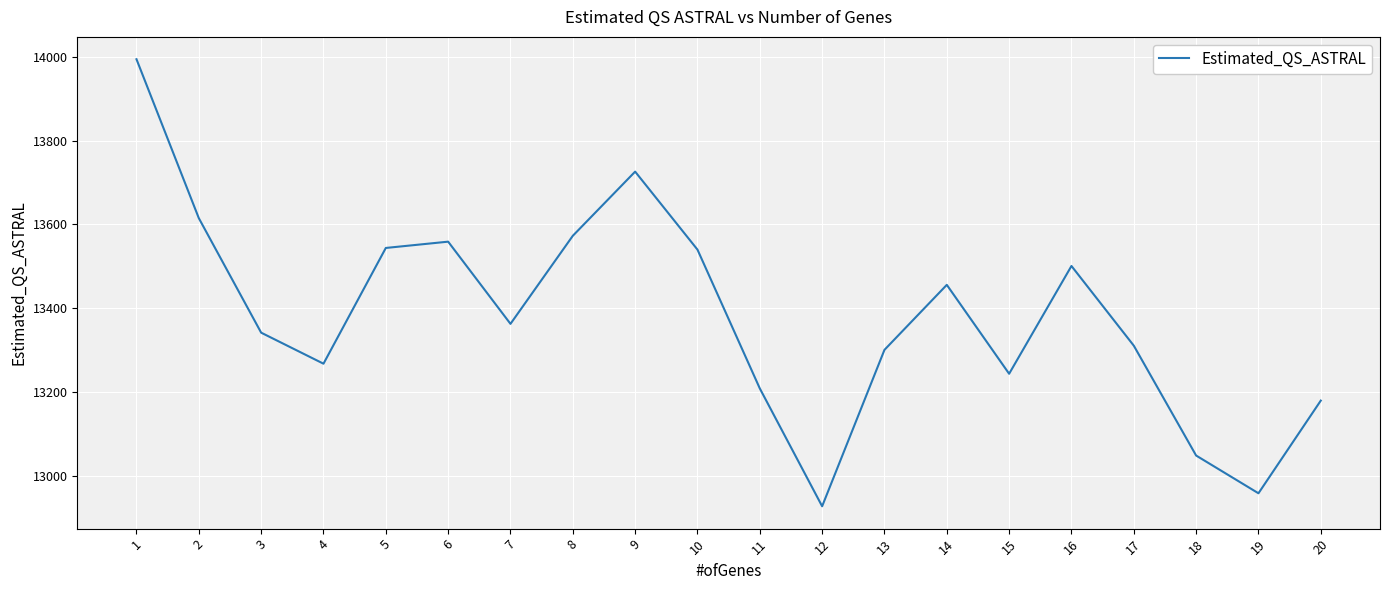

At which category does the data reach its first local valley?

4